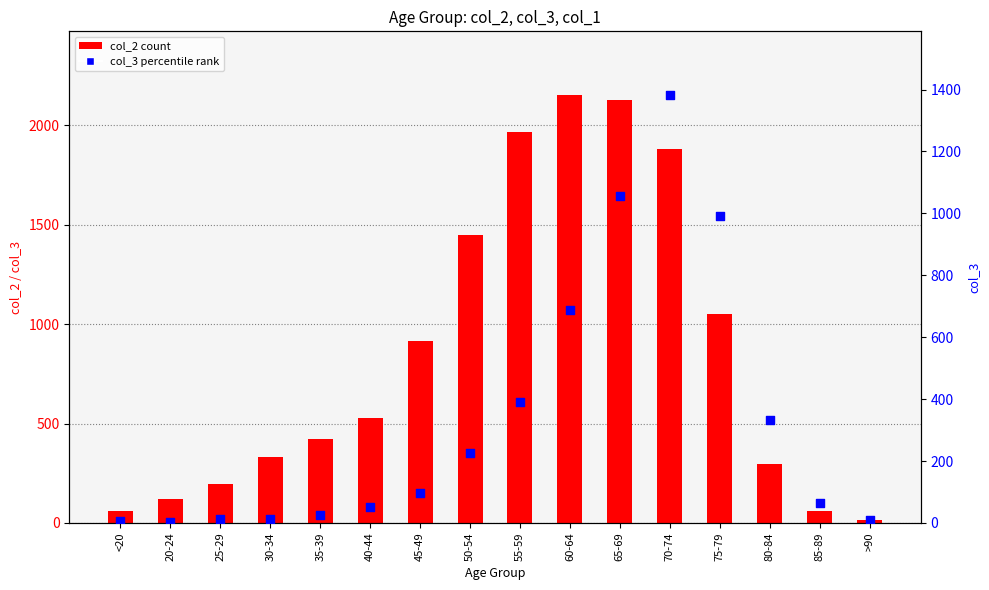

Which series has the largest Y range (max minus min)?

col_2 (count)